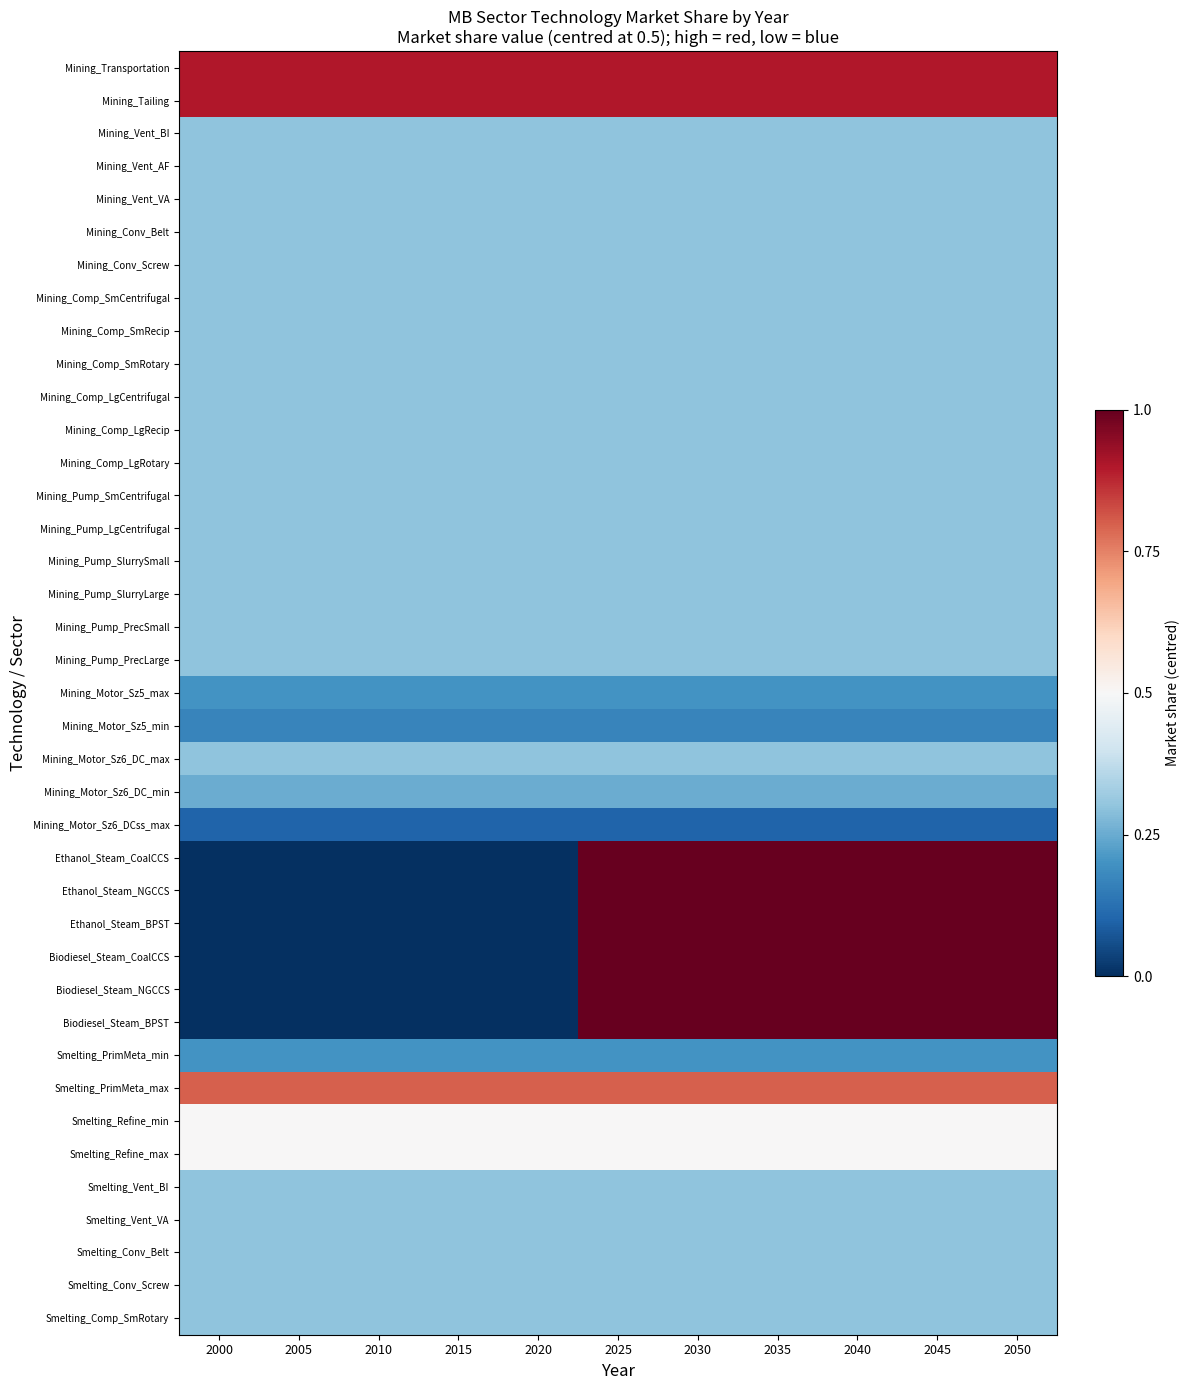

Between 2035 and 2045, which series saw the biggest shift?

Mining_Transportation